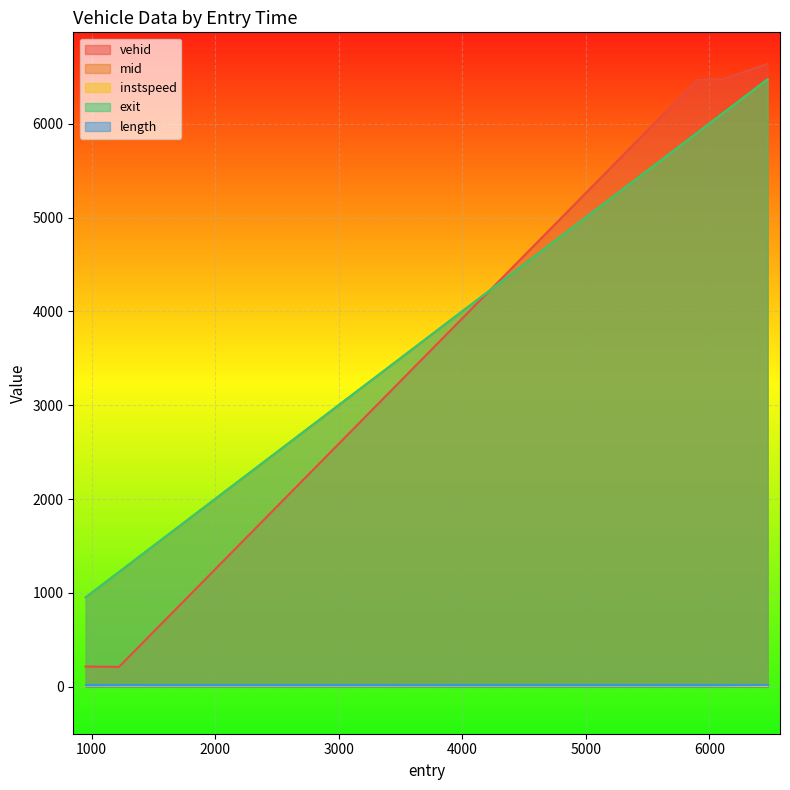

The vehid series shows 3738.8 at 5901.603070910236. True or false?

False